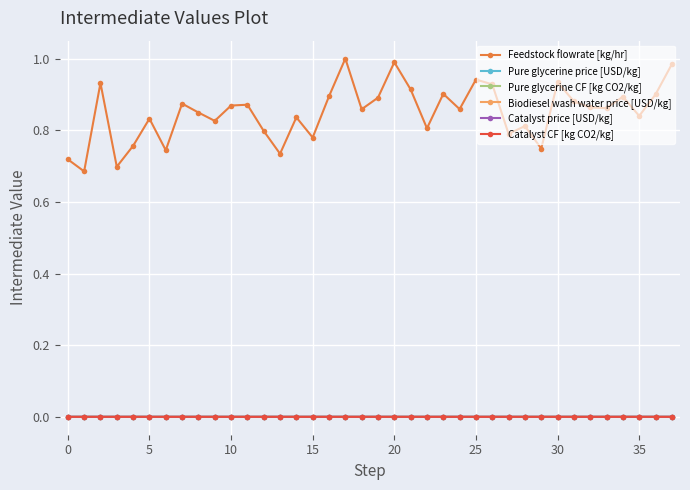

True or false: Feedstock flowrate [kg/hr] and Catalyst price [USD/kg] intersect in this chart.

False